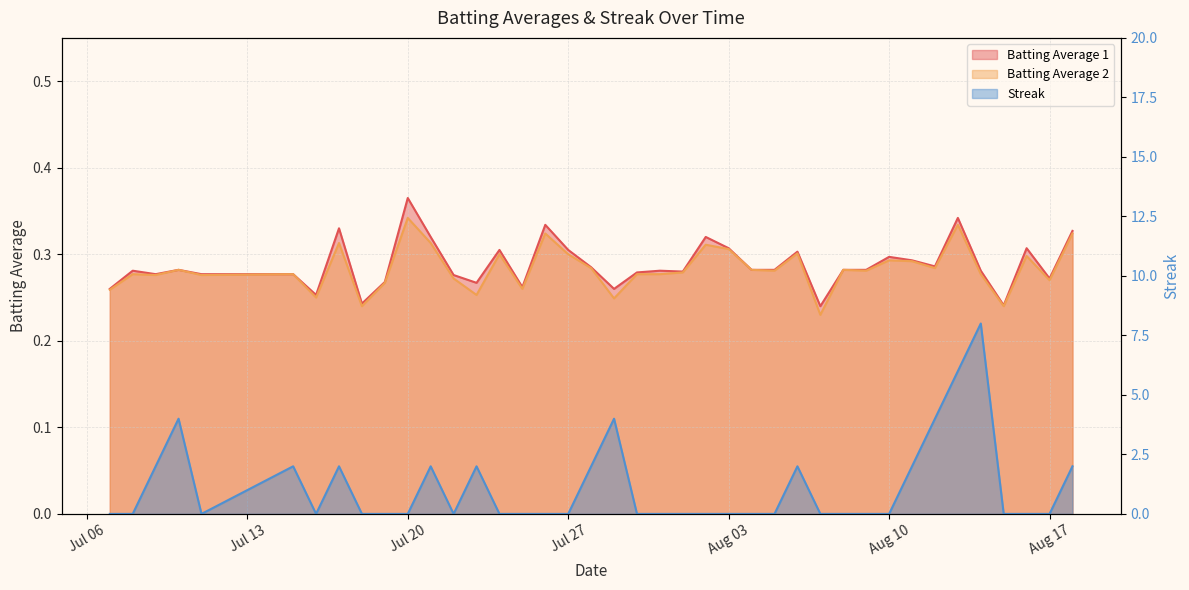

How many times do Streak and Batting Average 2 cross each other?

17